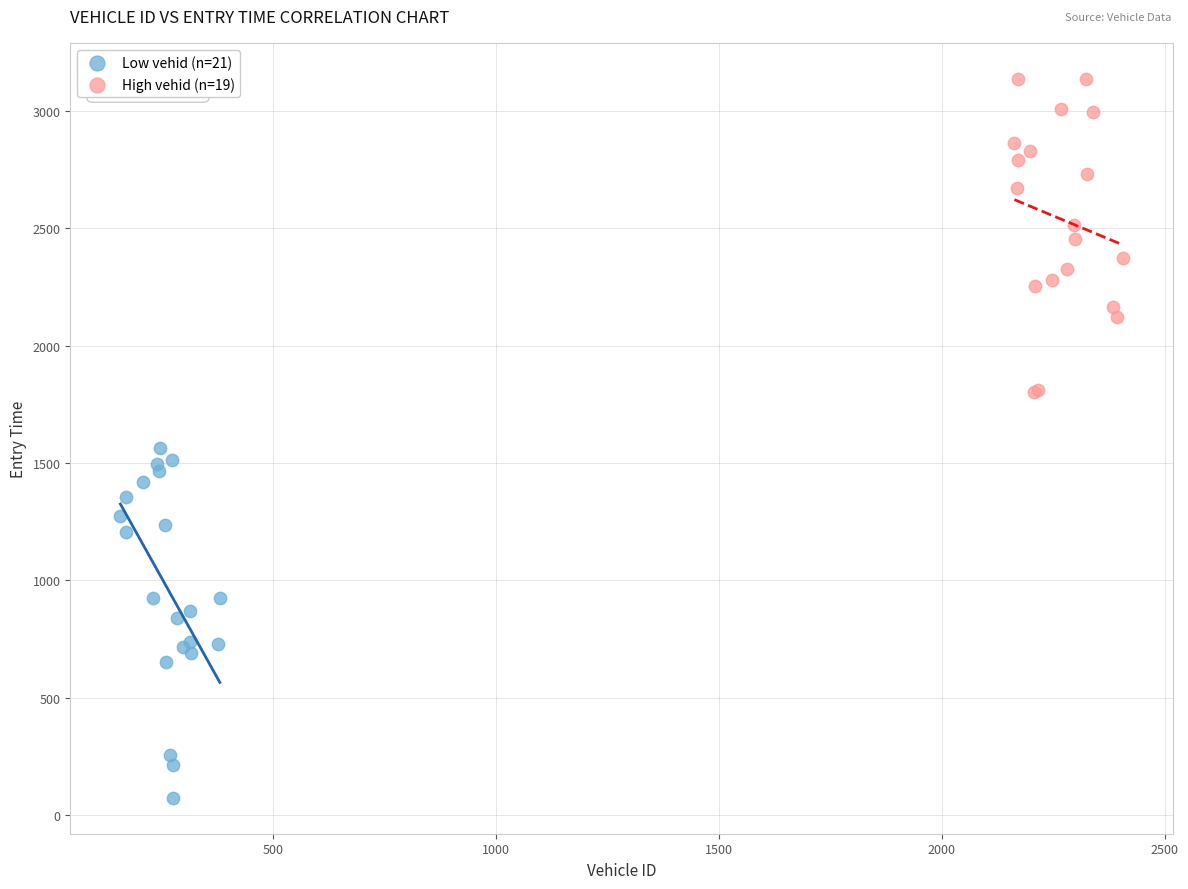

Which series has the largest Y range (max minus min)?

Low vehid (n=21)